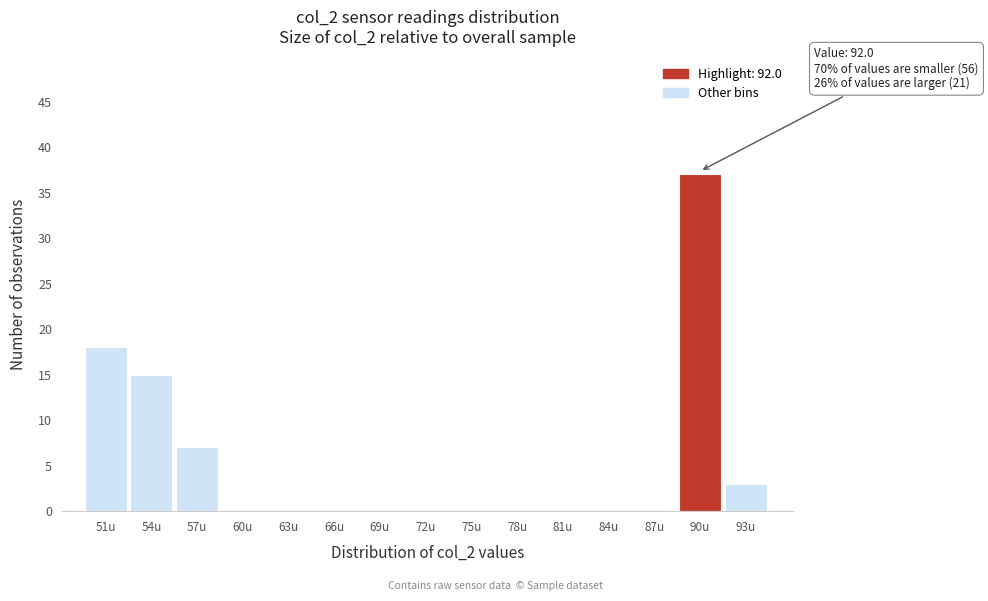

Reading left to right, extract all data points from this chart.

51u=18	54u=15	57u=7	60u=0	63u=0	66u=0	69u=0	72u=0	75u=0	78u=0	81u=0	84u=0	87u=0	90u=37	93u=3